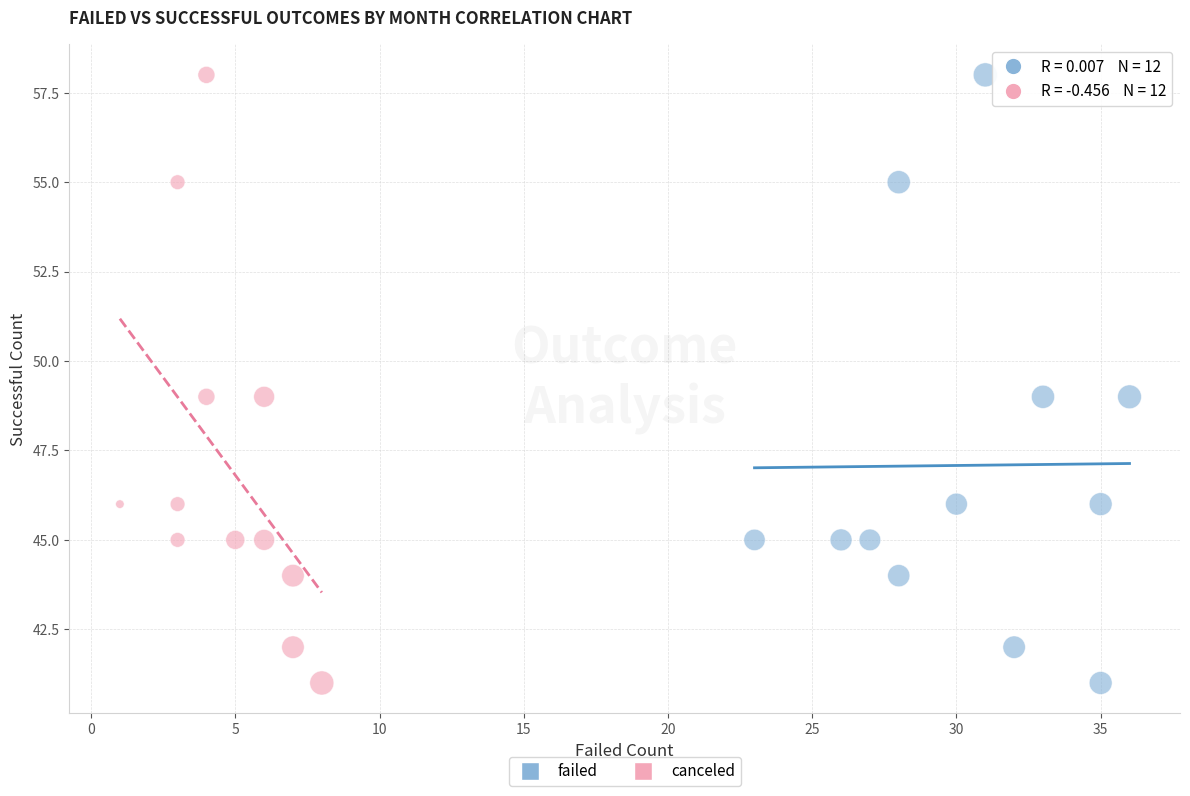

What are all the series names shown in the legend?

failed, canceled